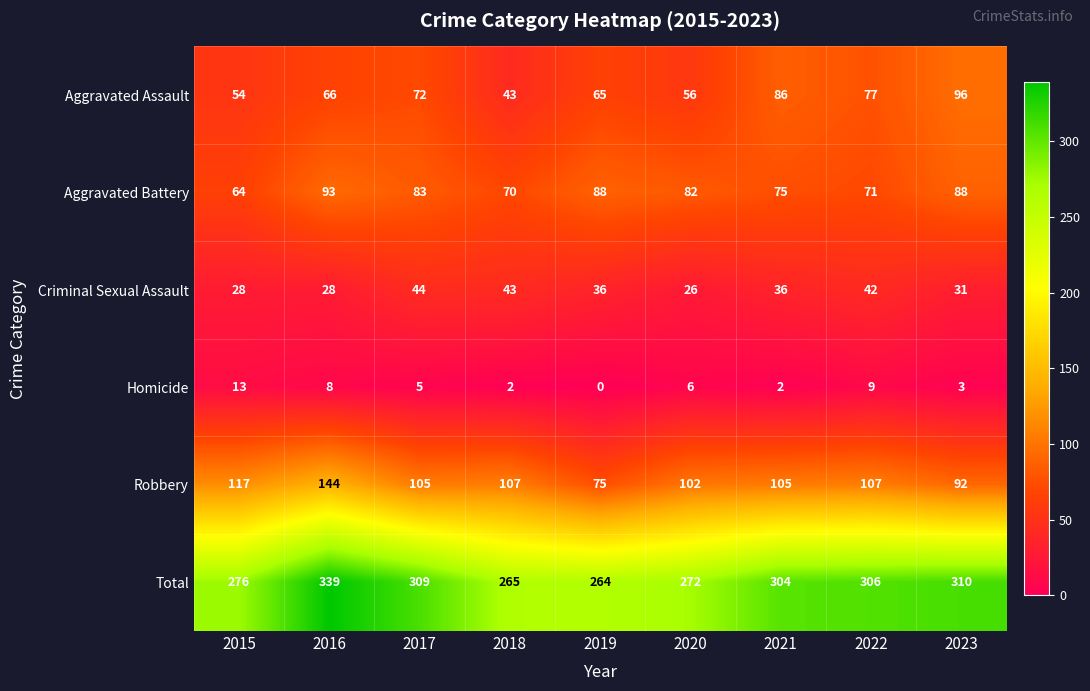

True or false: Homicide has a value of 2 at 2018.

True